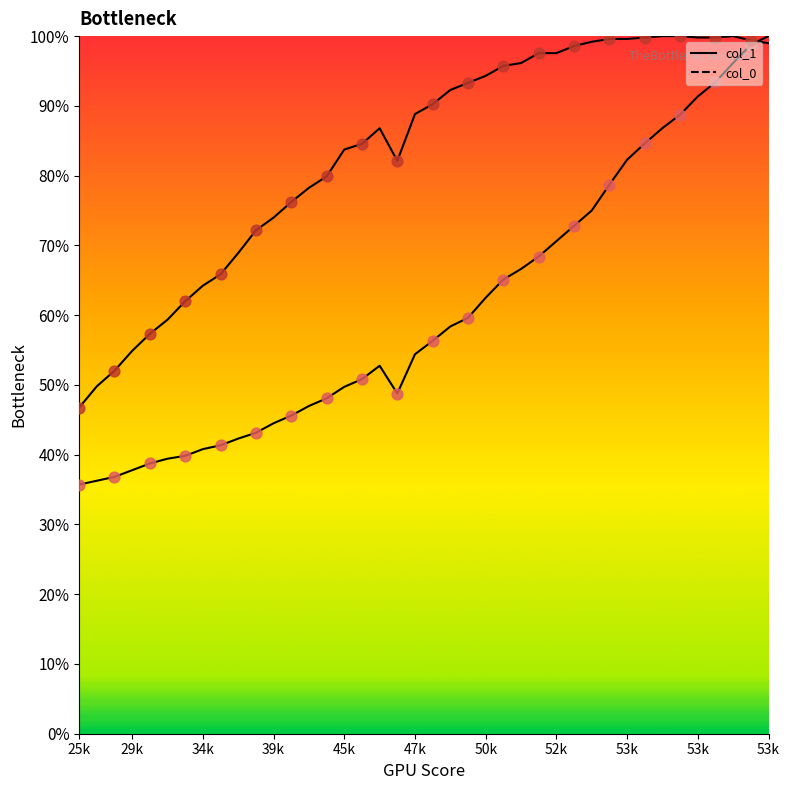

Which series has the widest spread of Y values?

col_1